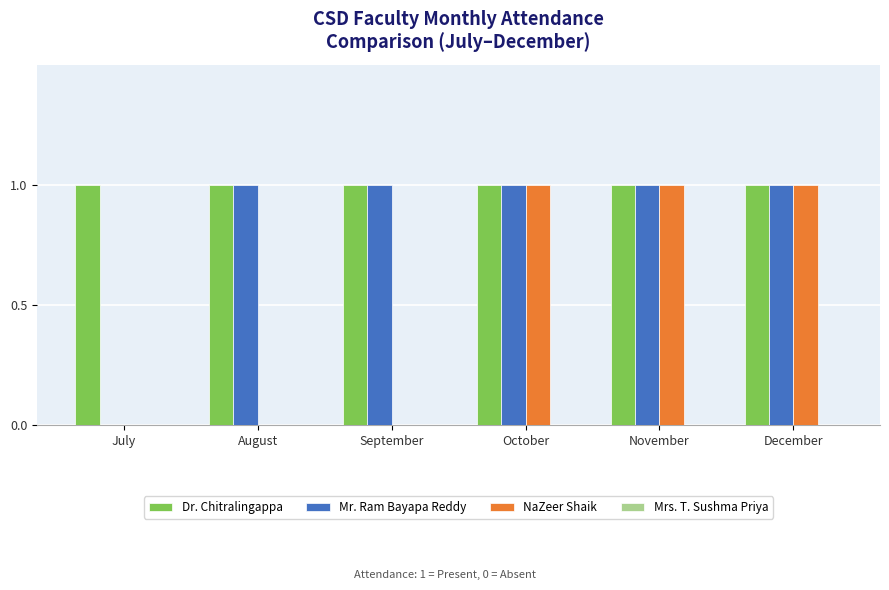

The value of Mr. Ram Bayapa Reddy at September is 2. True or false?

False